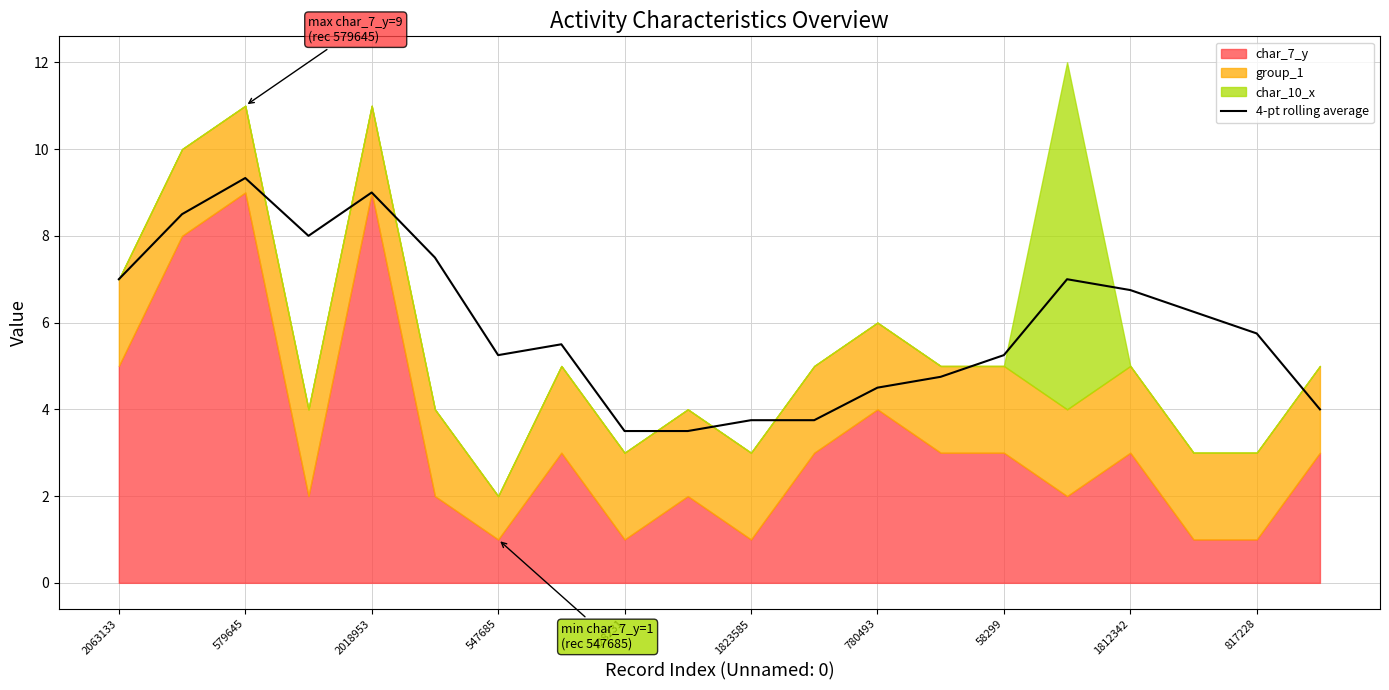

What is the difference between the maximum and second lowest values?

5.8